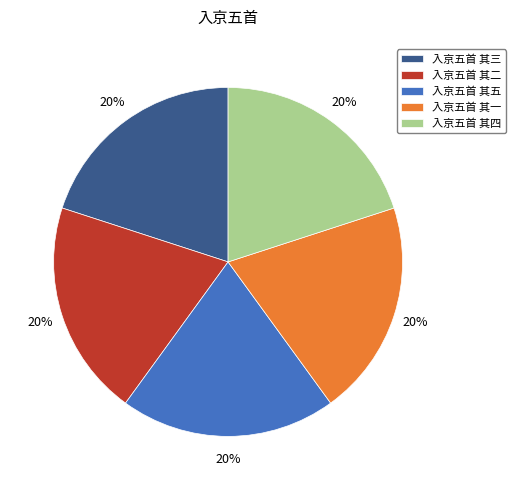

Count the number of slices in the pie.

5